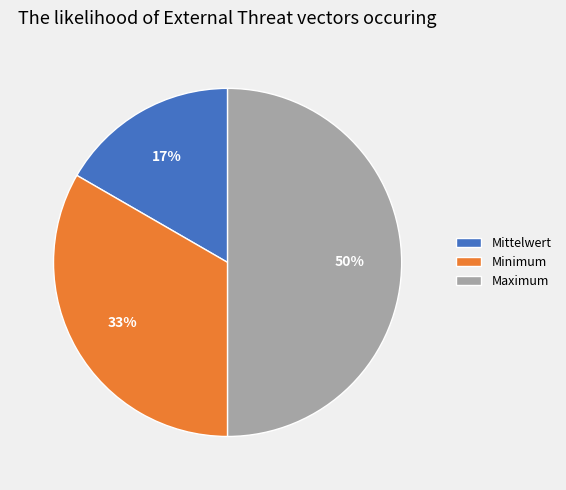

Does Minimum represent more than half of the total?

No